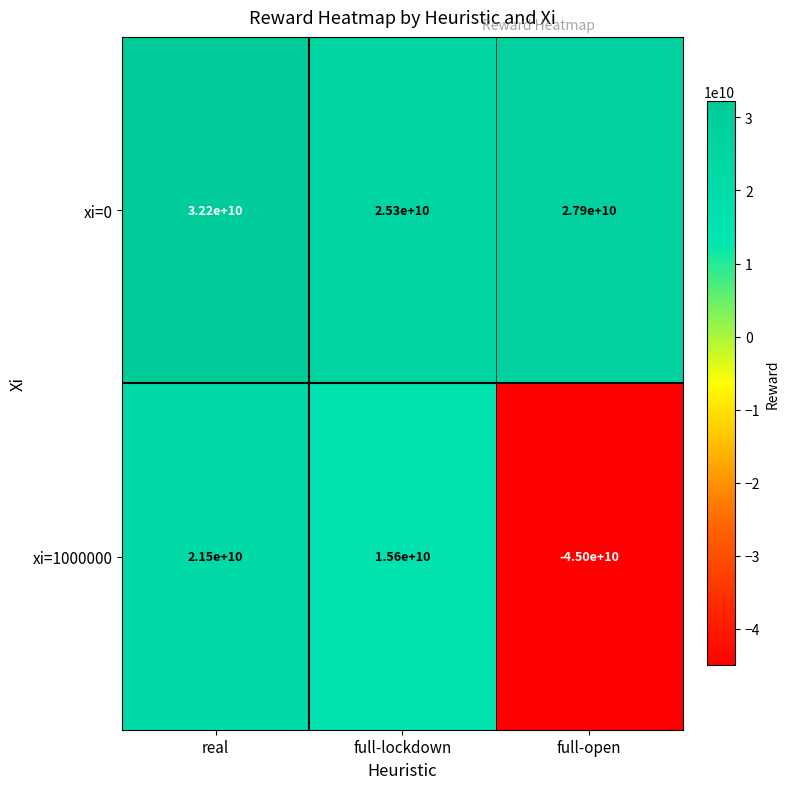

The xi=0 series shows 25300000000 at full-lockdown. True or false?

True